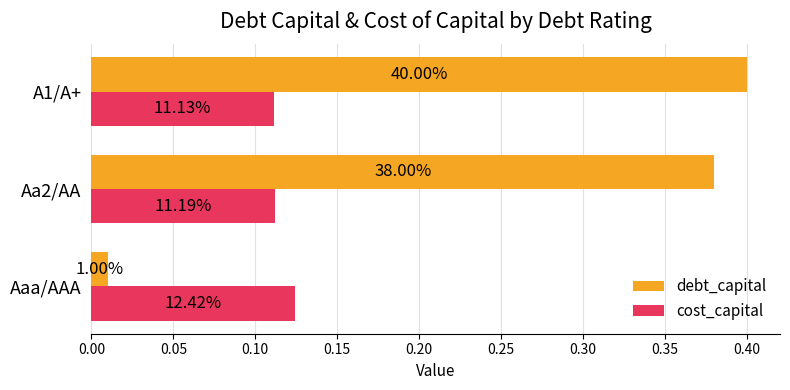

What is the difference between the maximum and minimum values in the debt_capital series?

0.4